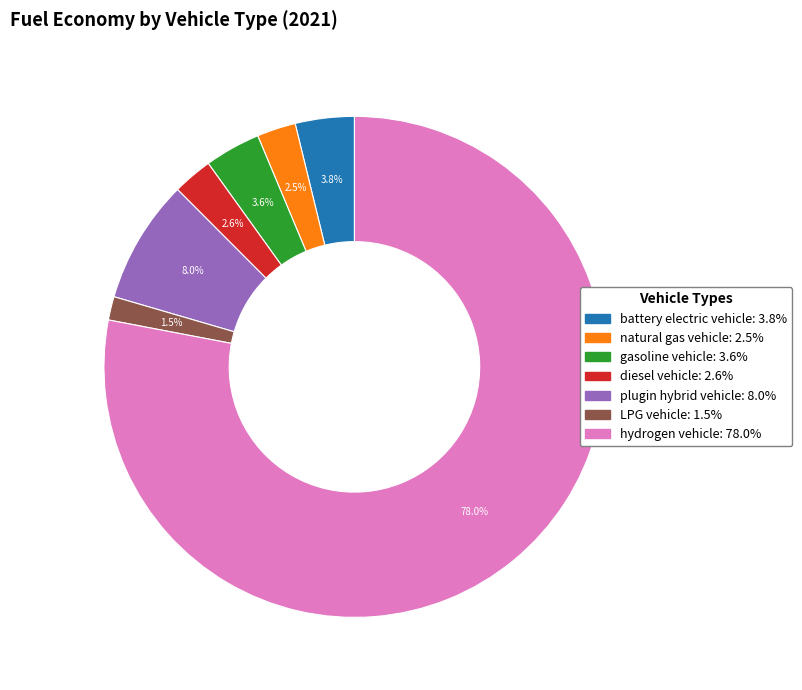

Is there a majority slice in this chart?

Yes